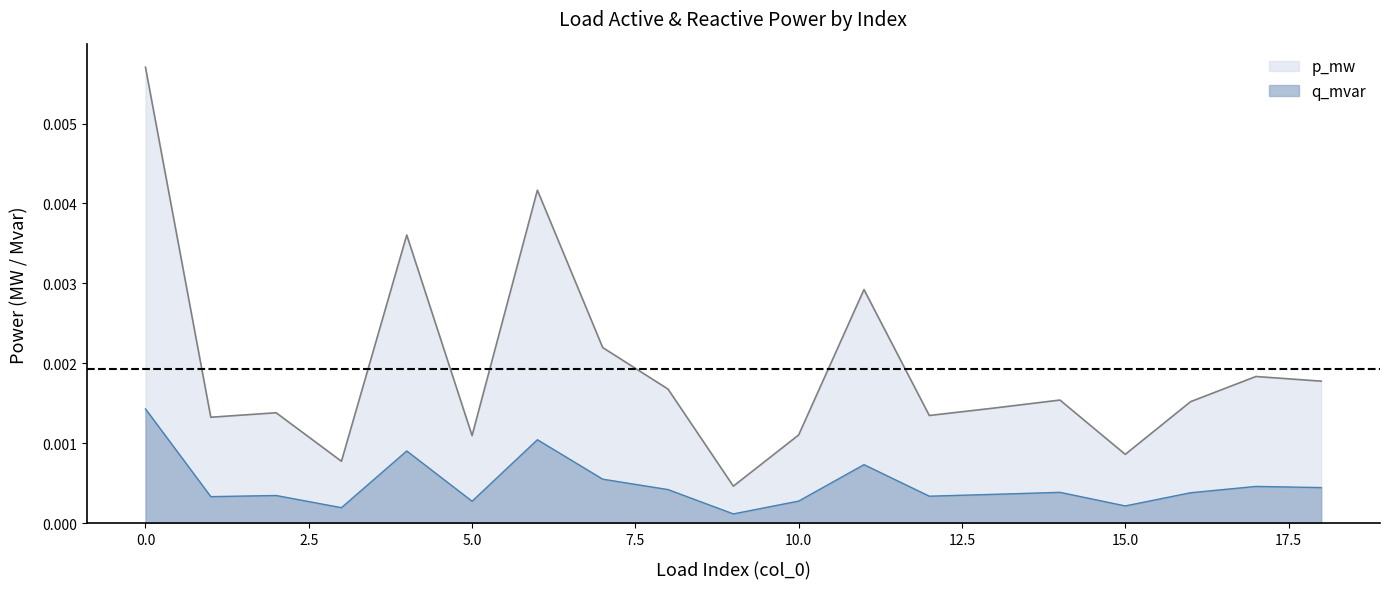

True or false: q_mvar and p_mw cross at least once.

False